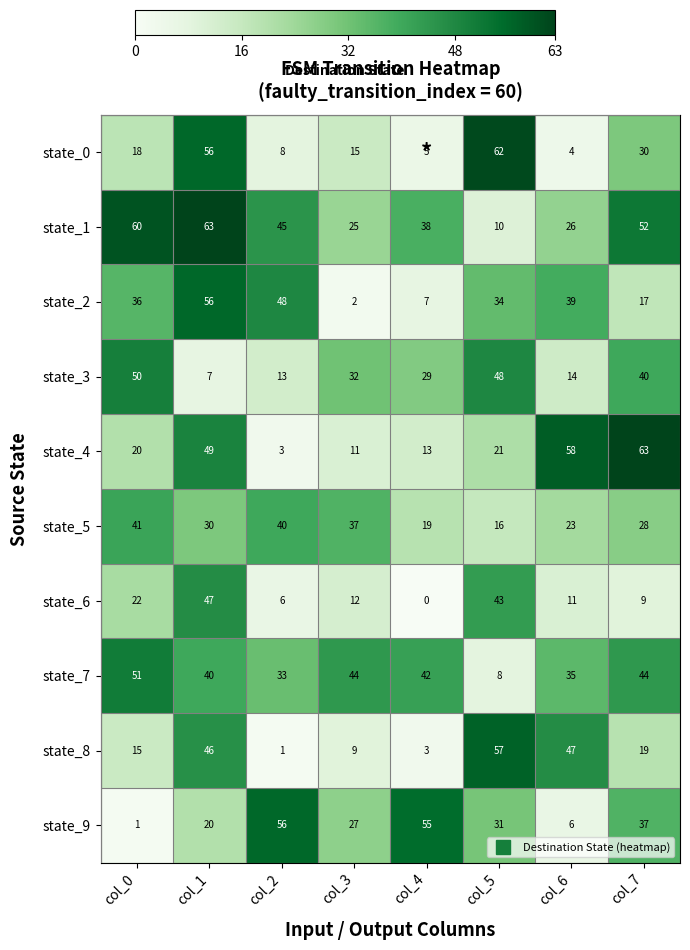

What is the greatest value displayed?

63